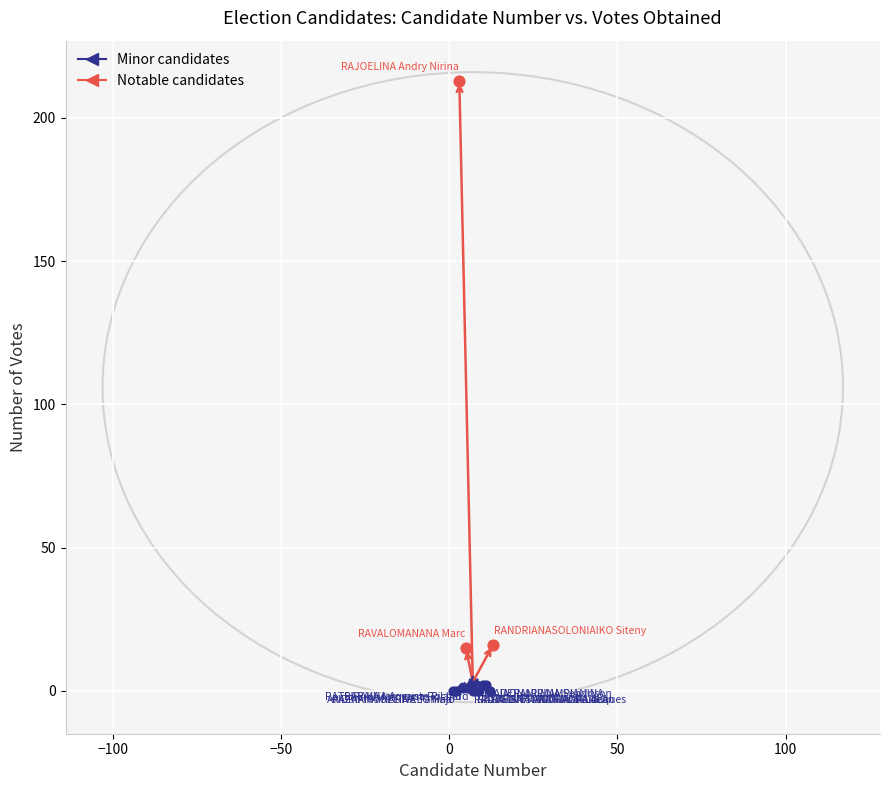

What are all the series names shown in the legend?

Minor candidates, Notable candidates